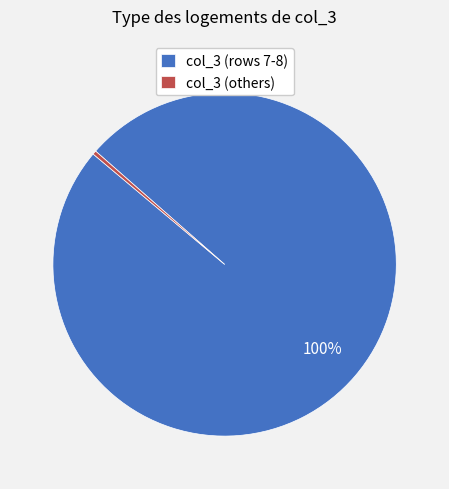

To the nearest percent, what is the average slice percentage?

50%